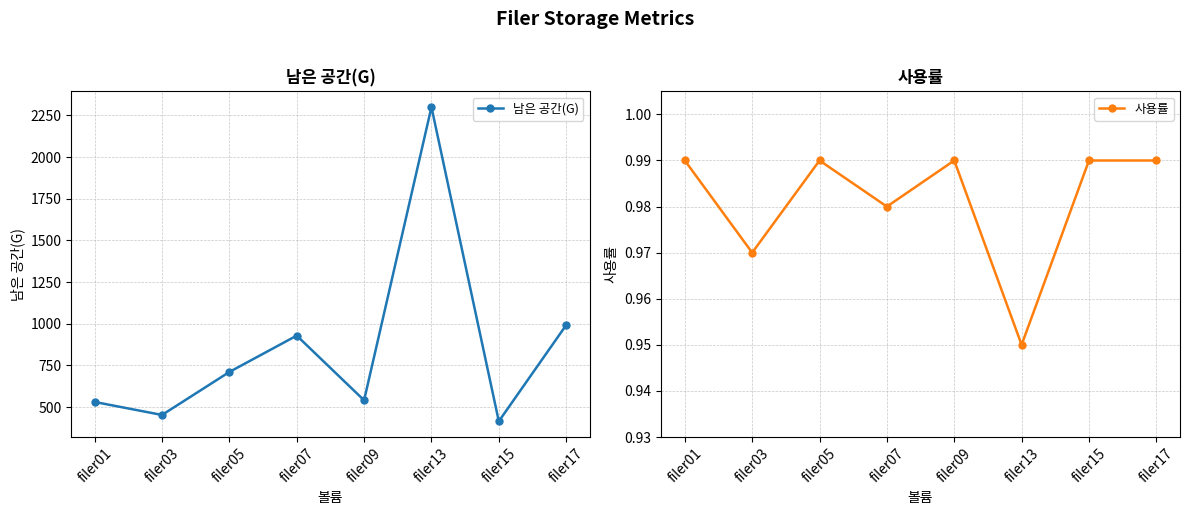

Reading right to left, transcribe all the data shown in this chart.

남은 공간(G): 992.0	415.0	2300.0	541.0	929.0	711.0	453.0	531.0
사용률: 1.0	1.0	0.9	1.0	1.0	1.0	1.0	1.0